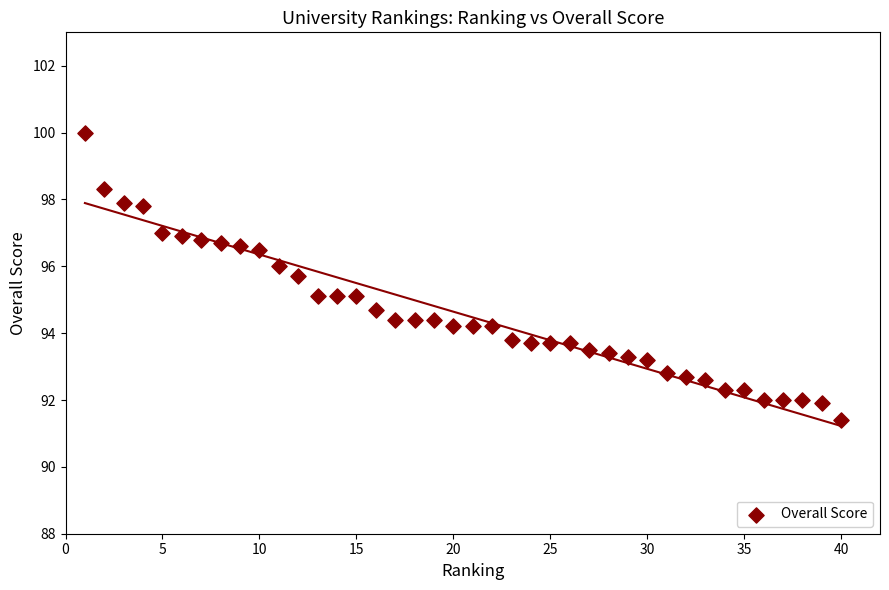

What is the range of Y values (max minus min)?

8.6